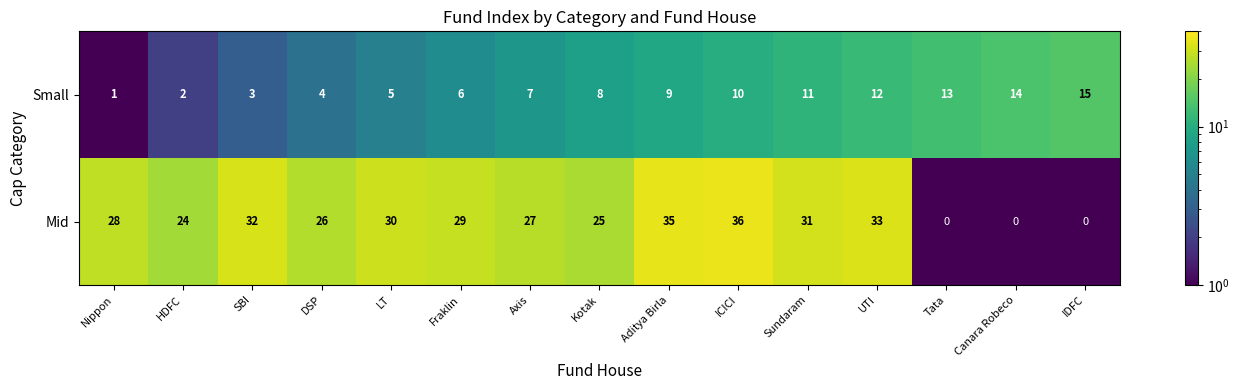

Reading right to left, extract all data points from this chart.

Small: IDFC=15	Canara Robeco=14	Tata=13	UTI=12	Sundaram=11	ICICI=10	Aditya Birla=9	Kotak=8	Axis=7	Fraklin=6	LT=5	DSP=4	SBI=3	HDFC=2	Nippon=1
Mid: IDFC=0	Canara Robeco=0	Tata=0	UTI=33	Sundaram=31	ICICI=36	Aditya Birla=35	Kotak=25	Axis=27	Fraklin=29	LT=30	DSP=26	SBI=32	HDFC=24	Nippon=28